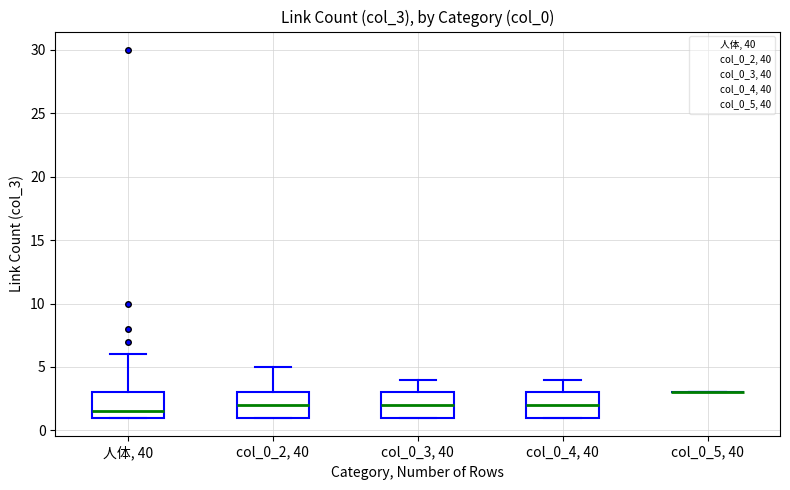

Reading left to right, transcribe this box plot: for each box, give where its median line is, the range the box spans, and where its two whiskers end, as read against the y-axis. The values are not printed on the chart, so give them approximately, as read against the axis.

人体, 40: median 1.5, box 1.0 to 3.0, whiskers 1.0 to 6.0
col_0_2, 40: median 2.0, box 1.0 to 3.0, whiskers 1.0 to 5.0
col_0_3, 40: median 2.0, box 1.0 to 3.0, whiskers 1.0 to 4.0
col_0_4, 40: median 2.0, box 1.0 to 3.0, whiskers 1.0 to 4.0
col_0_5, 40: box collapsed to a line at 3.0, whiskers 3.0 to 3.0